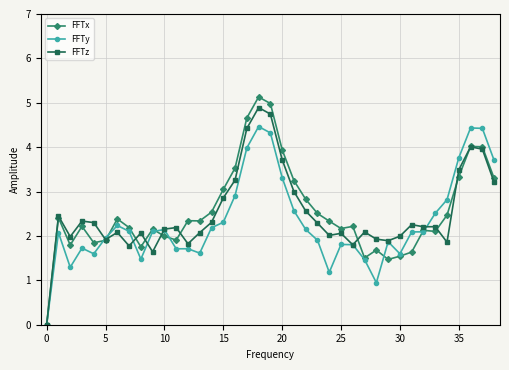

What is the maximum value for FFTy?

4.5